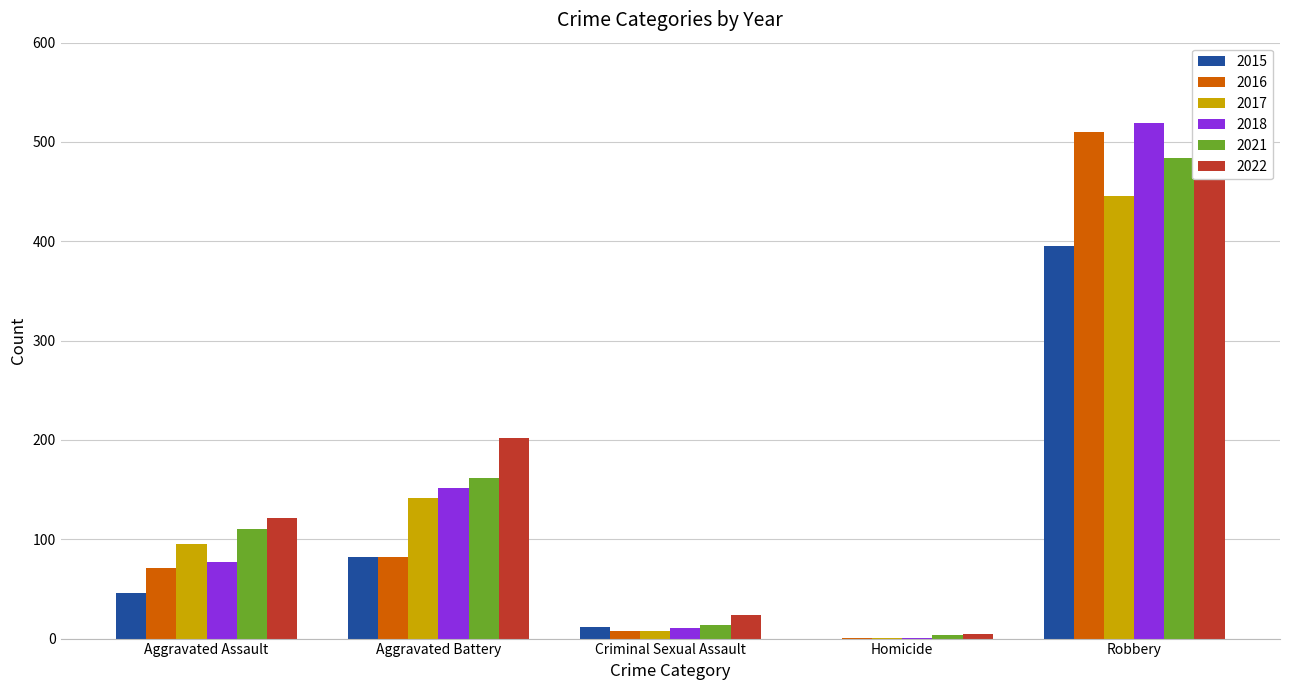

Is it true that 2016 equals 1 at Homicide?

False